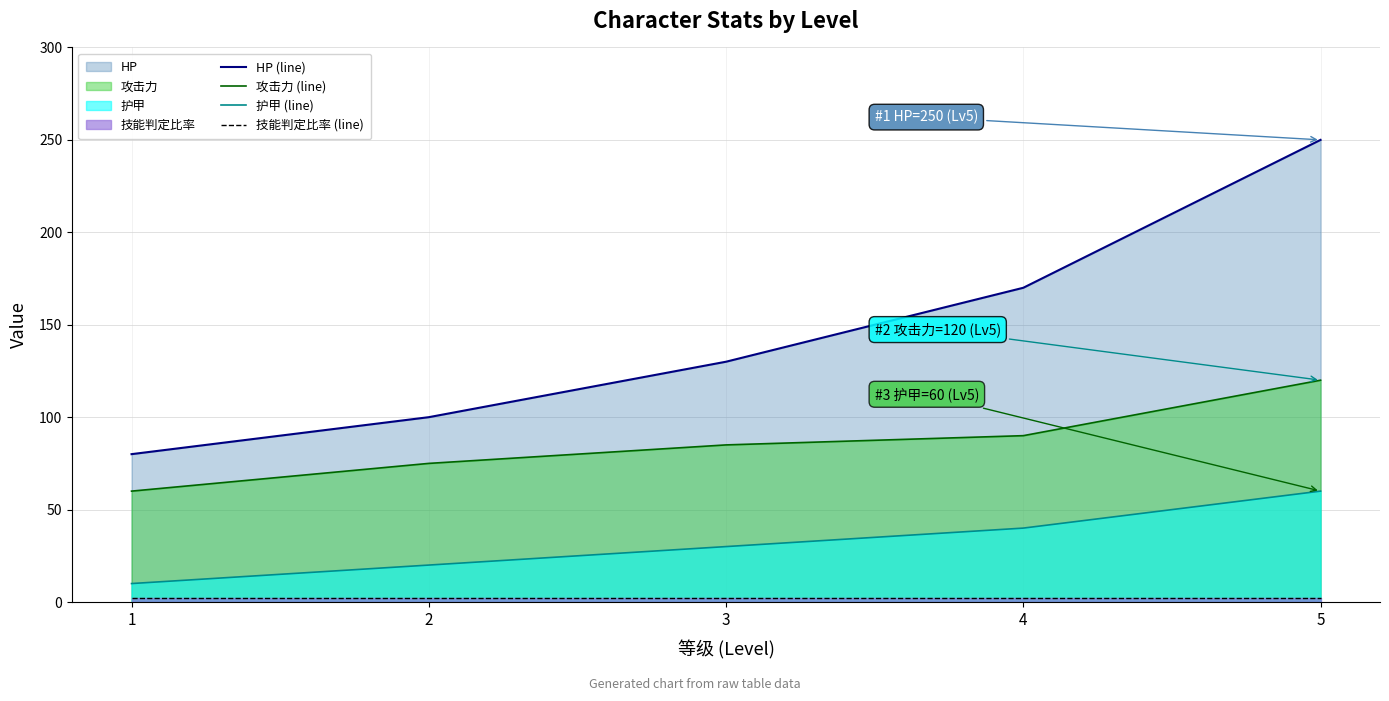

True or false: HP (line) has more than 2 points higher than both neighbors.

False